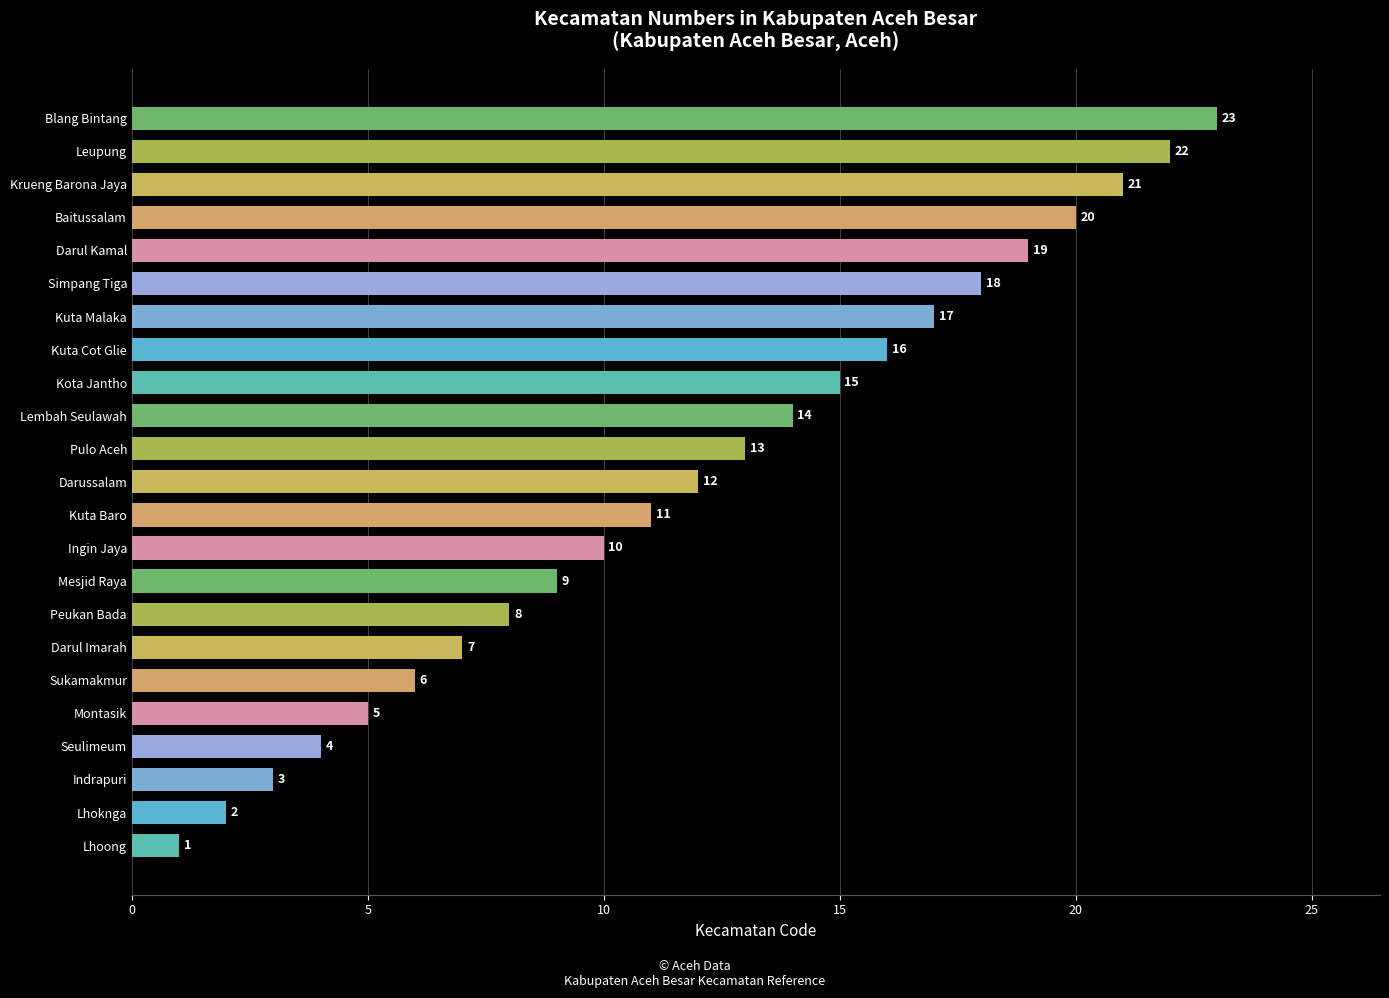

Reading bottom to top, list all the values displayed in this chart.

Lhoong=1	Lhoknga=2	Indrapuri=3	Seulimeum=4	Montasik=5	Sukamakmur=6	Darul Imarah=7	Peukan Bada=8	Mesjid Raya=9	Ingin Jaya=10	Kuta Baro=11	Darussalam=12	Pulo Aceh=13	Lembah Seulawah=14	Kota Jantho=15	Kuta Cot Glie=16	Kuta Malaka=17	Simpang Tiga=18	Darul Kamal=19	Baitussalam=20	Krueng Barona Jaya=21	Leupung=22	Blang Bintang=23